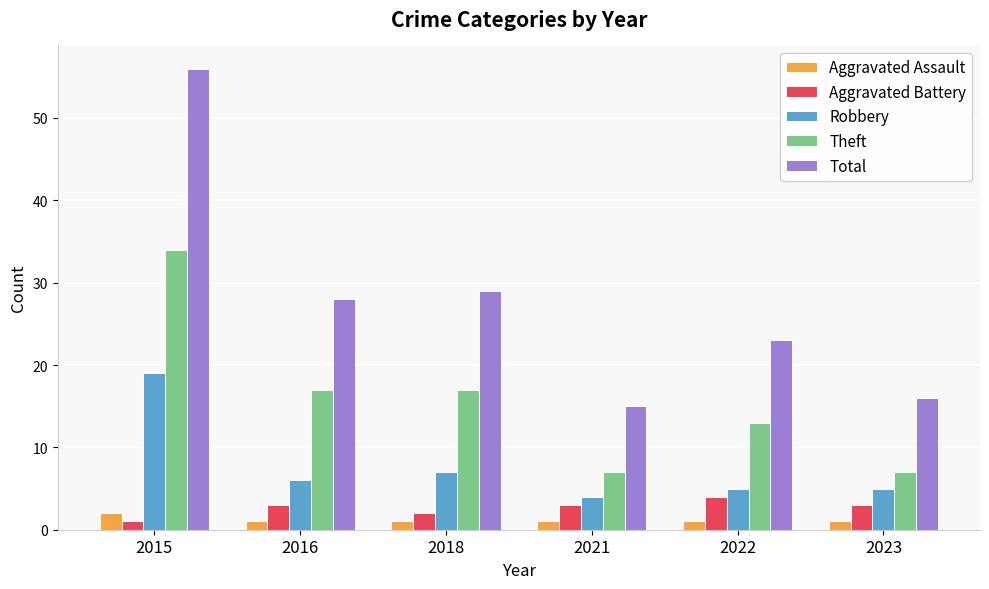

What is the difference between the maximum and minimum values in the Aggravated Assault series?

1